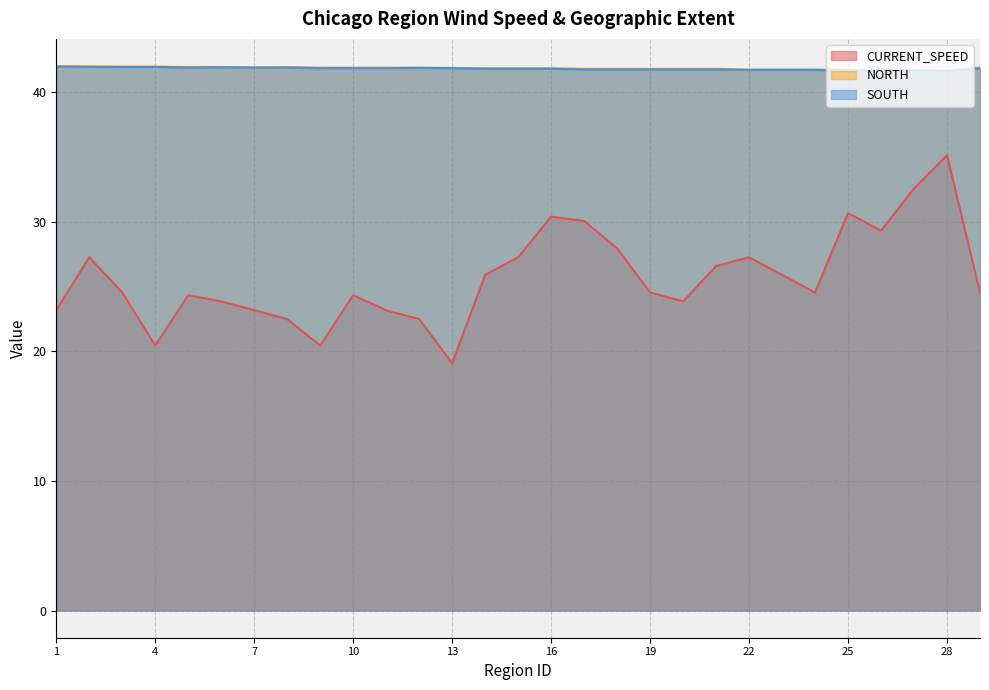

Reading left to right, list all the values displayed in this chart.

CURRENT_SPEED: 1=23.2	2=27.3	3=24.6	4=20.4	5=24.3	6=23.9	7=23.2	8=22.5	9=20.4	10=24.3	11=23.2	12=22.5	13=19.1	14=25.9	15=27.3	16=30.4	17=30.1	18=27.9	19=24.6	20=23.9	21=26.6	22=27.3	23=25.9	24=24.6	25=30.7	26=29.3	27=32.6	28=35.1	29=24.6
NORTH: 1=42.0	2=42.0	3=42.0	4=42.0	5=42.0	6=42.0	7=41.9	8=42.0	9=41.9	10=41.9	11=41.9	12=41.9	13=41.9	14=41.9	15=41.9	16=41.9	17=41.8	18=41.8	19=41.8	20=41.8	21=41.8	22=41.8	23=41.8	24=41.8	25=41.7	26=41.7	27=41.7	28=41.7	29=41.9
SOUTH: 1=42.0	2=42.0	3=42.0	4=42.0	5=41.9	6=41.9	7=41.9	8=41.9	9=41.9	10=41.9	11=41.9	12=41.9	13=41.9	14=41.8	15=41.8	16=41.8	17=41.8	18=41.8	19=41.8	20=41.8	21=41.8	22=41.7	23=41.7	24=41.7	25=41.7	26=41.7	27=41.7	28=41.6	29=41.9